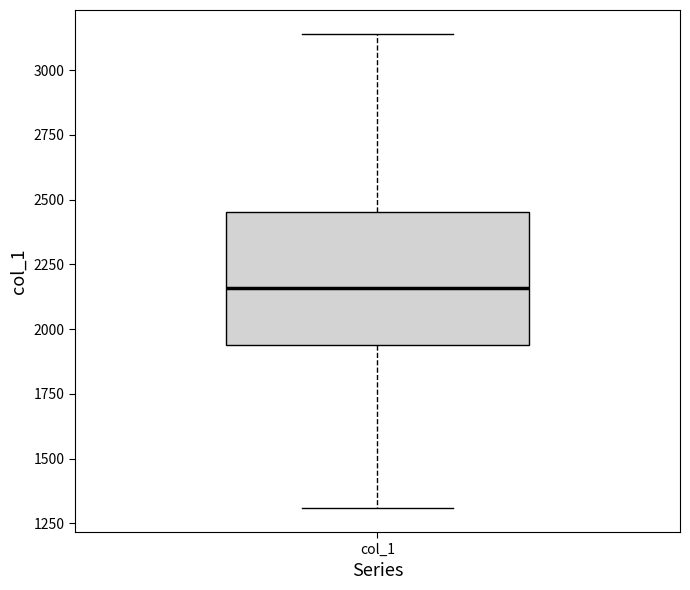

Where is the lower edge of the box for col_1 on the y-axis? The values are not printed on the chart, so give them approximately, as read against the axis.

1950